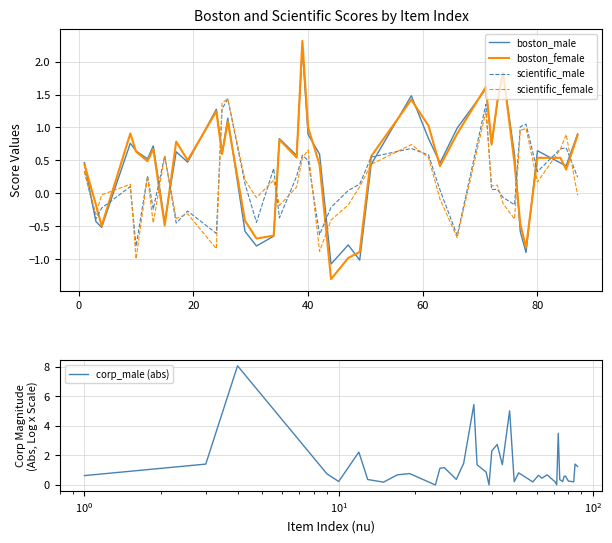

How many intersections are there between scientific_female and boston_female?

12